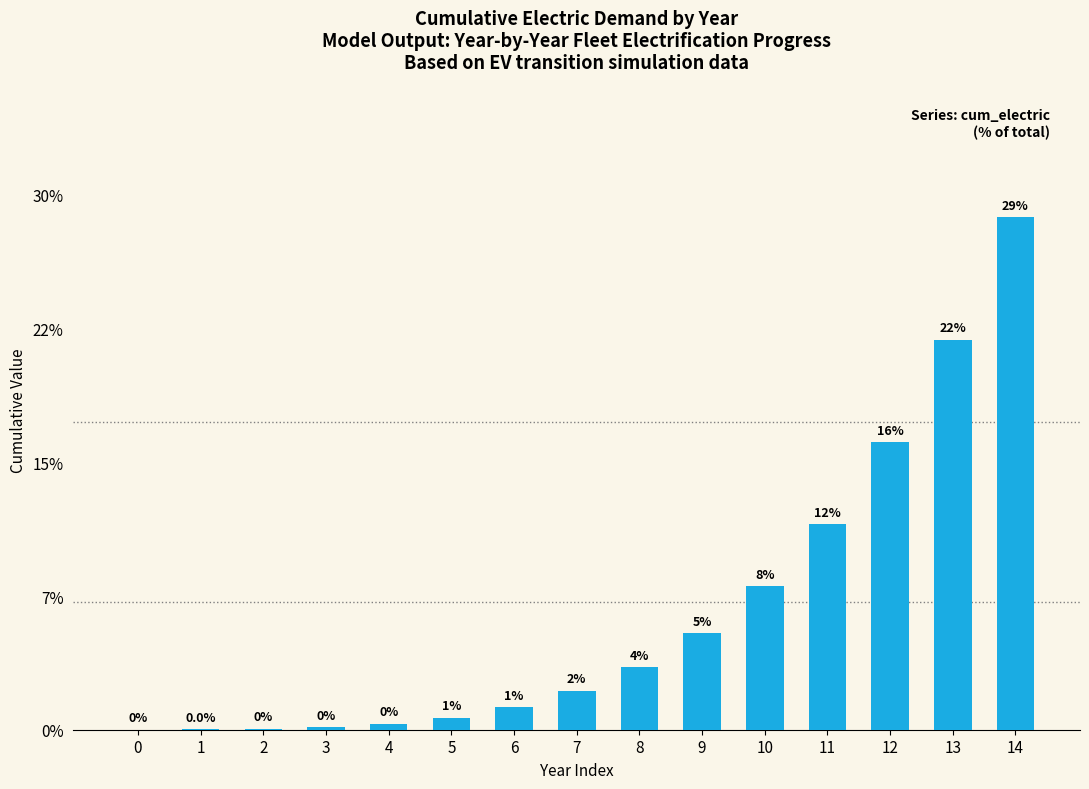

What is the value of the 8th bar from the left?

2.2